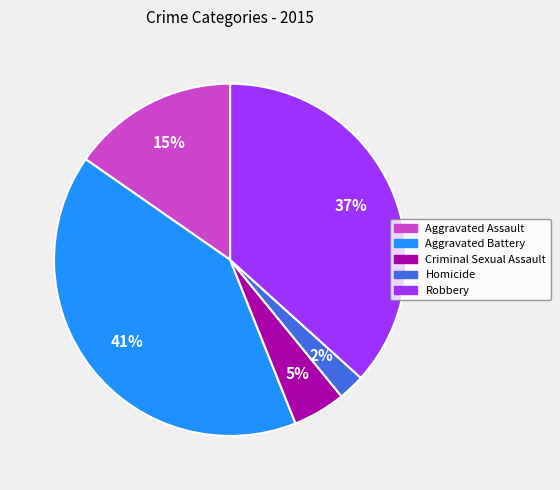

Between Criminal Sexual Assault and Aggravated Battery, which is larger?

Aggravated Battery